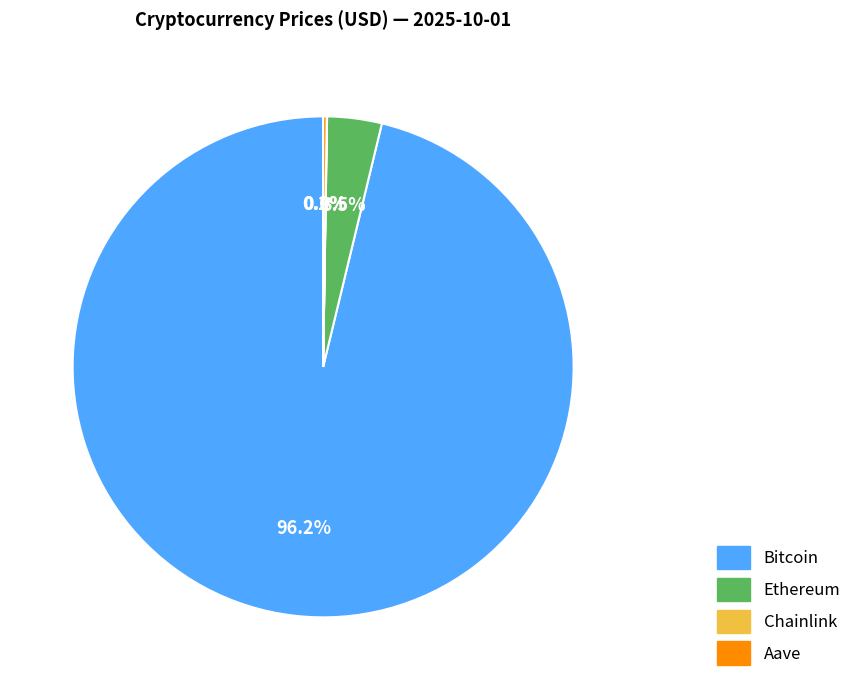

Do Bitcoin and Ethereum together represent more than half of the pie?

Yes